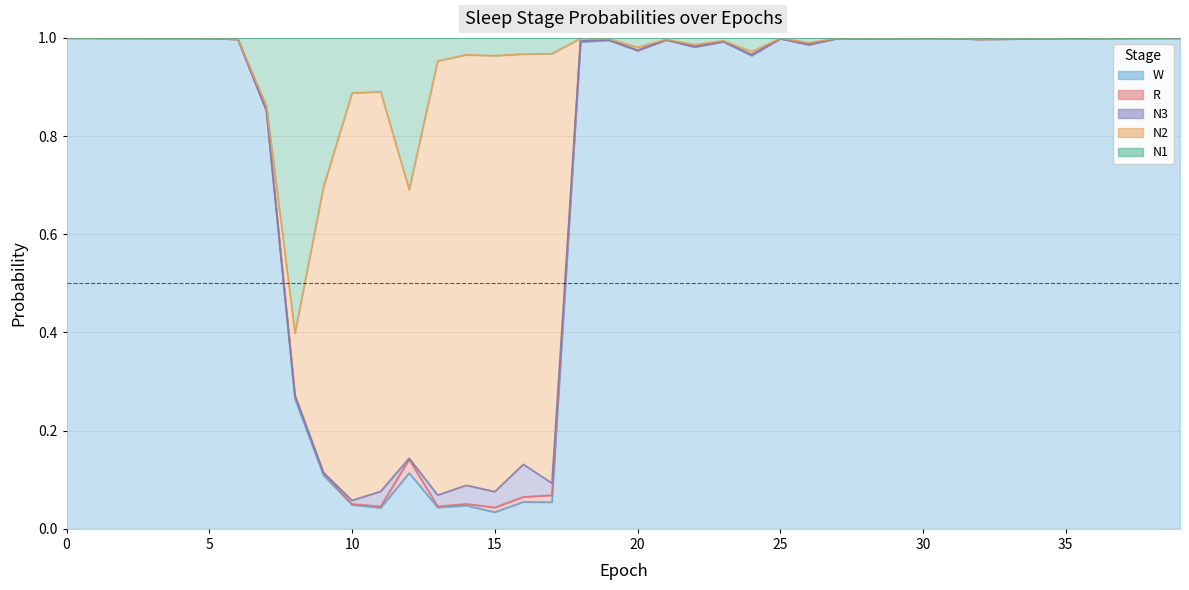

True or false: N2 has a value of 0.0 at 19.

True